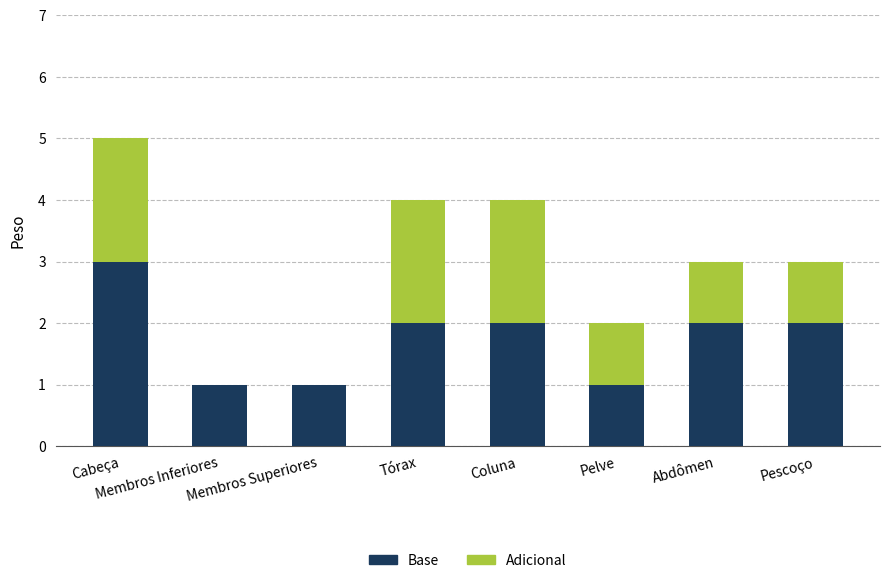

The Base series shows 1 at Coluna. True or false?

False